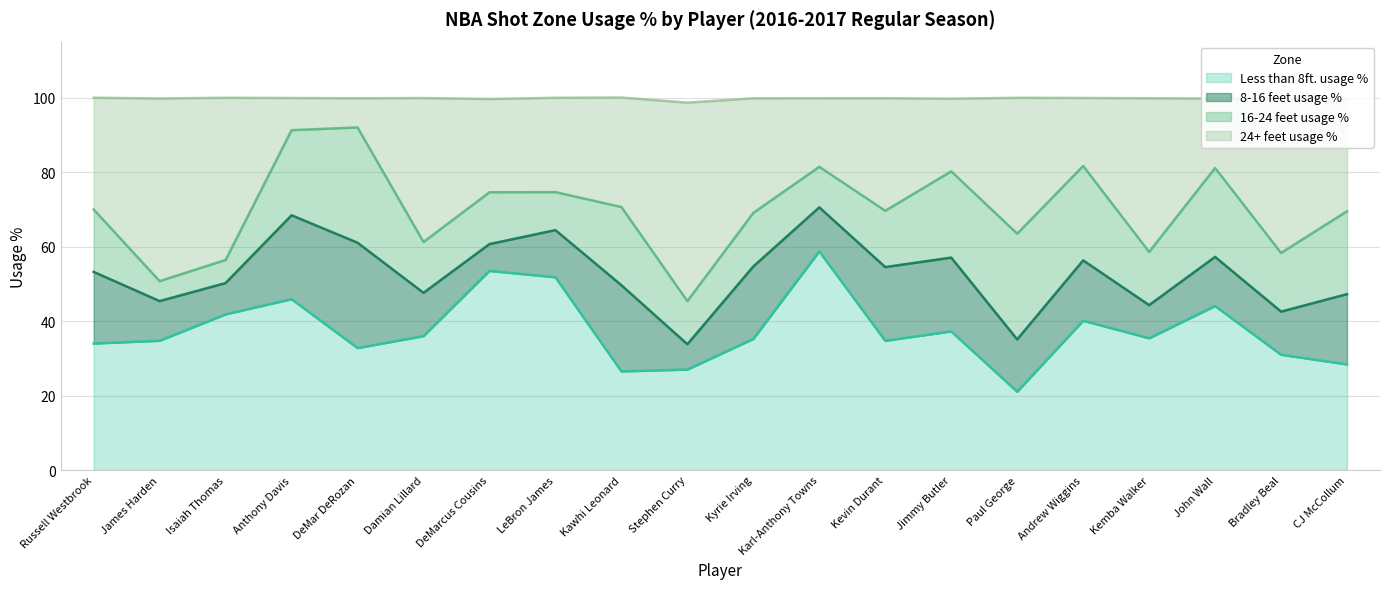

How many lines are shown in the chart?

4